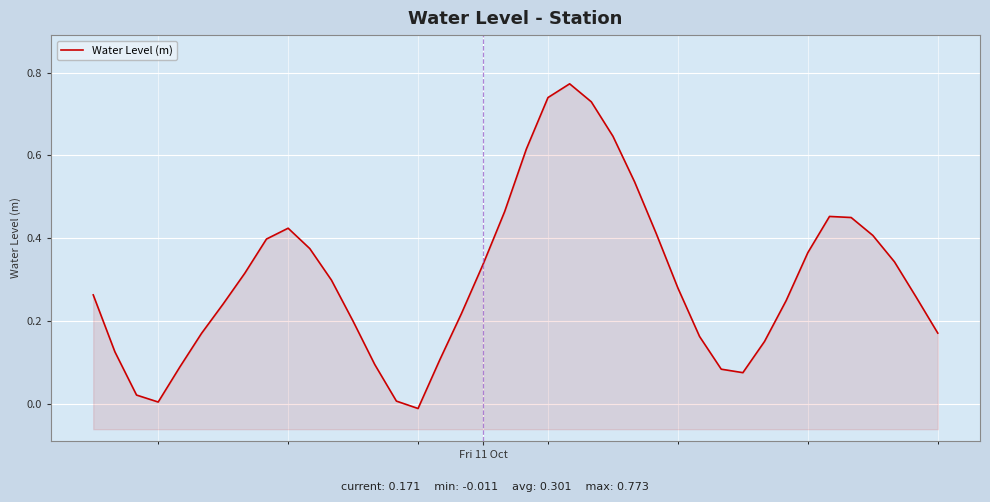

Reading left to right, extract all data points from this chart.

0.3	0.1	0.0	0.0	0.1	0.2	0.2	0.3	0.4	0.4	0.4	0.3	0.2	0.1	0.0	-0.0	0.1	0.2	0.3	0.5	0.6	0.7	0.8	0.7	0.6	0.5	0.4	0.3	0.2	0.1	0.1	0.2	0.2	0.4	0.5	0.4	0.4	0.3	0.3	0.2